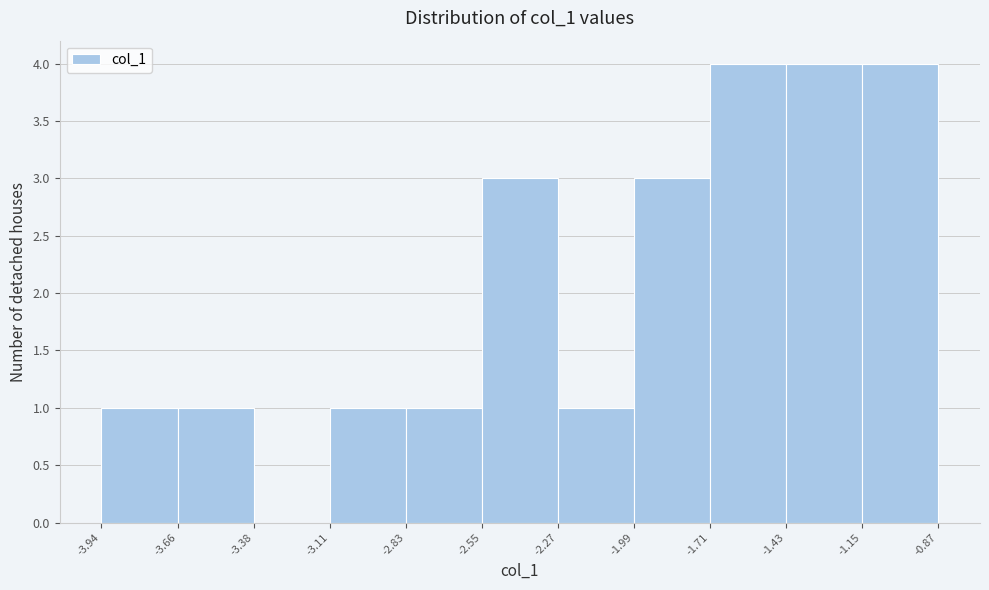

Reading left to right, list every bar in this chart as the range it spans on the x-axis followed by its height. The values are not printed on the chart, so give them approximately, as read against the axis.

-3.94 to -3.66: 1
-3.66 to -3.38: 1
-3.38 to -3.11: 0
-3.11 to -2.83: 1
-2.83 to -2.55: 1
-2.55 to -2.27: 3
-2.27 to -1.99: 1
-1.99 to -1.71: 3
-1.71 to -1.43: 4
-1.43 to -1.15: 4
-1.15 to -0.87: 4